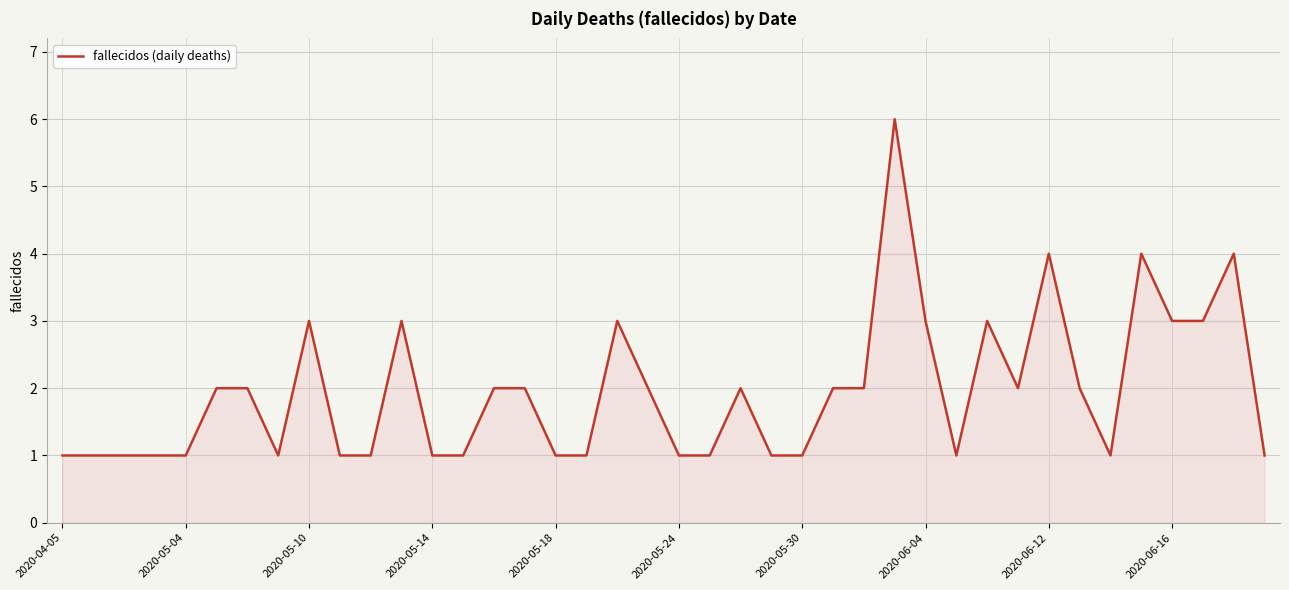

How many lines are shown in the chart?

1